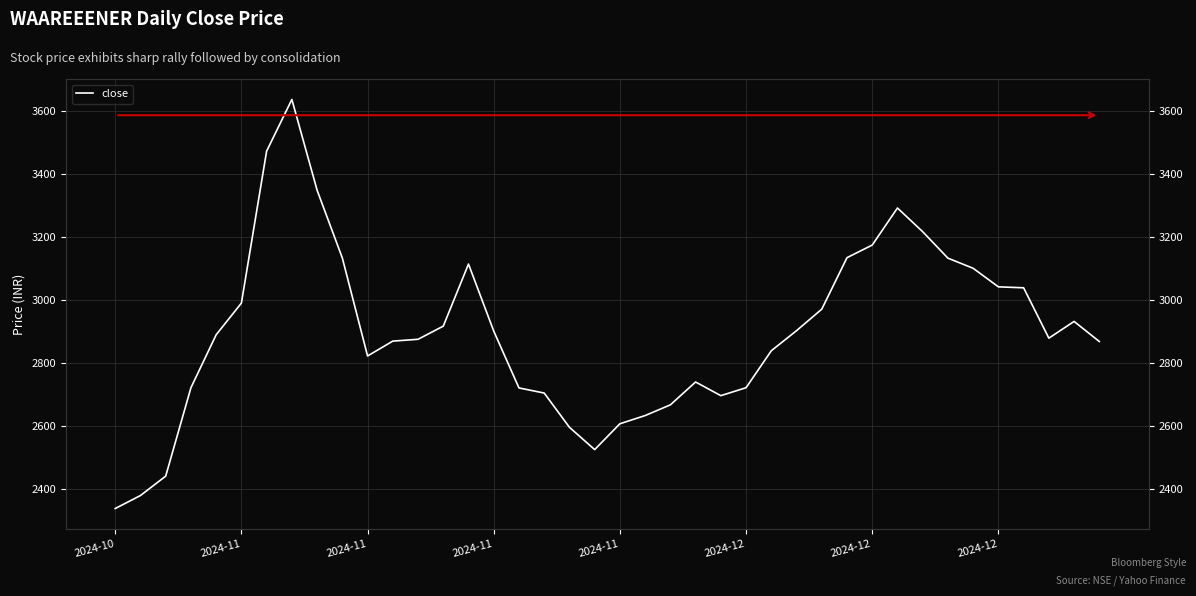

What is the value of the 24th point from the left?

2740.3